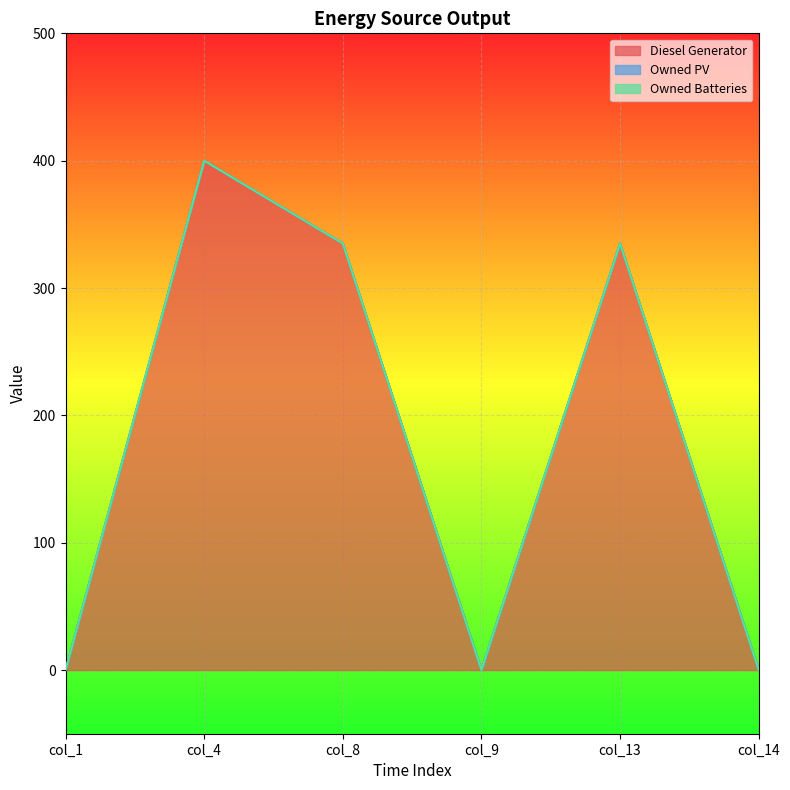

True or false: Owned PV has more than 0 interior local peaks.

False